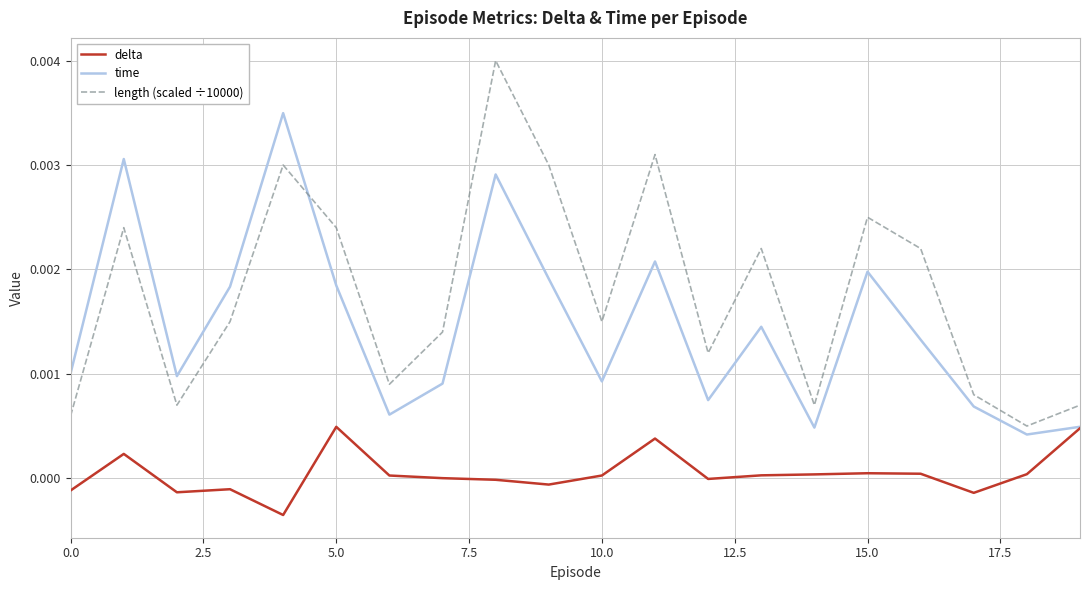

True or false: length (scaled ÷10000) and delta cross at least once.

False